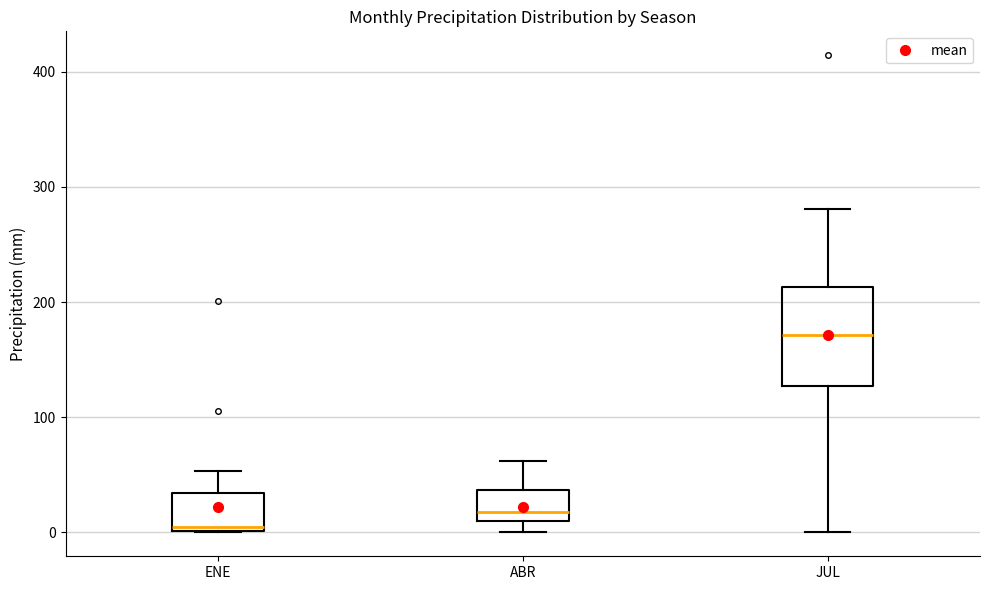

Where does the lower whisker of the box for JUL end on the y-axis? The values are not printed on the chart, so give them approximately, as read against the axis.

0